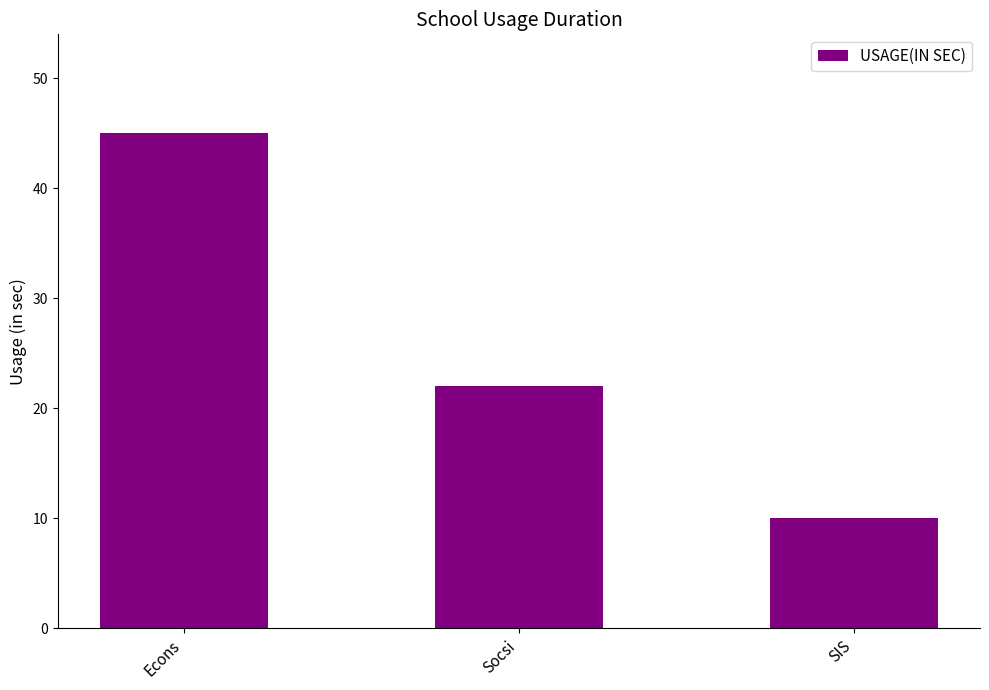

What is the ratio of the value at SIS to the value at Socsi?

0.5